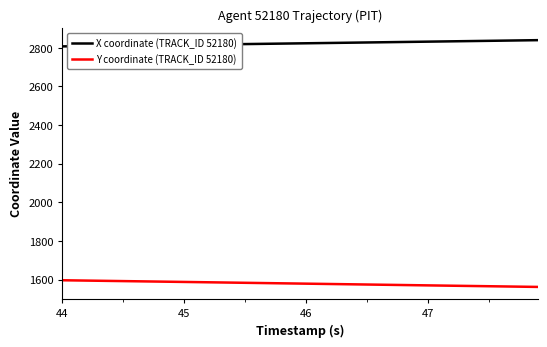

What is the difference between the maximum and minimum values in the X coordinate (TRACK_ID 52180) series?

32.2